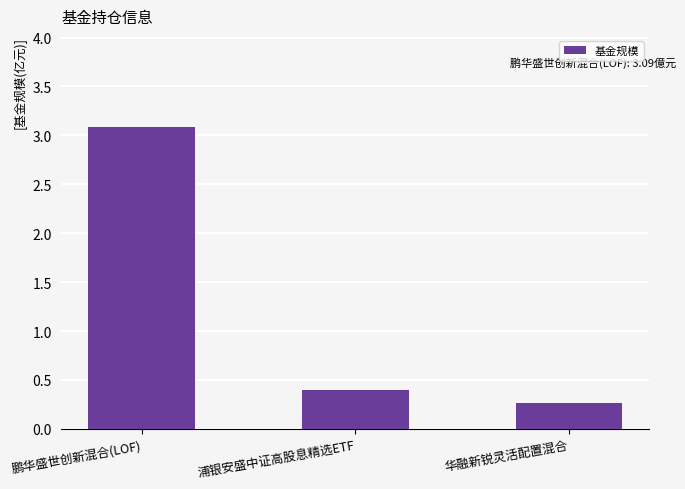

How many bars are there in total?

3